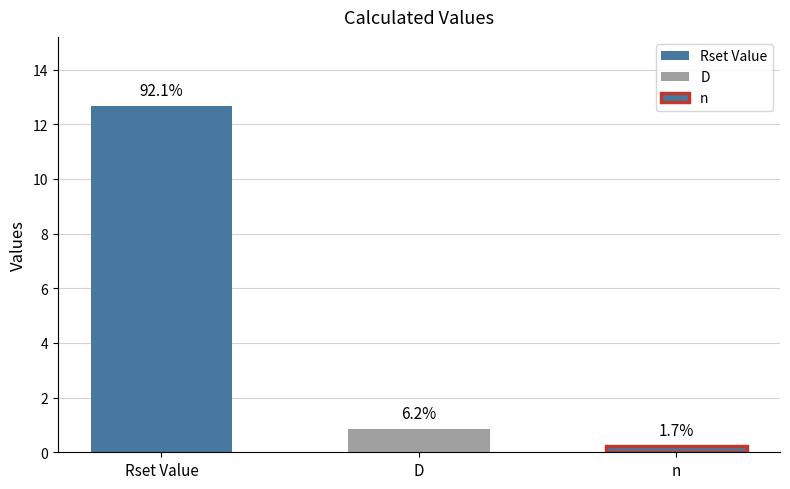

The value at Rset Value is 5.4. True or false?

False